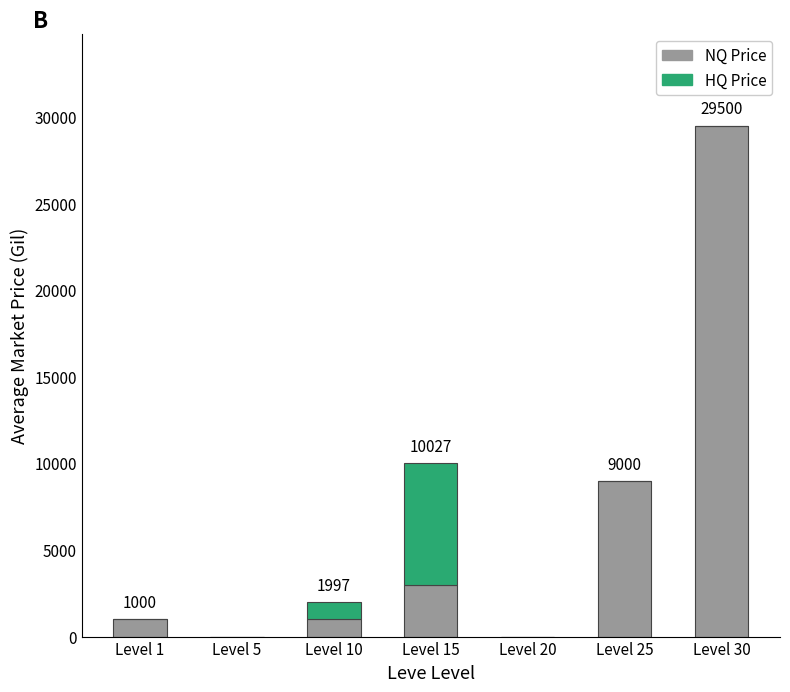

What is the sum of all NQ Price values?

43498